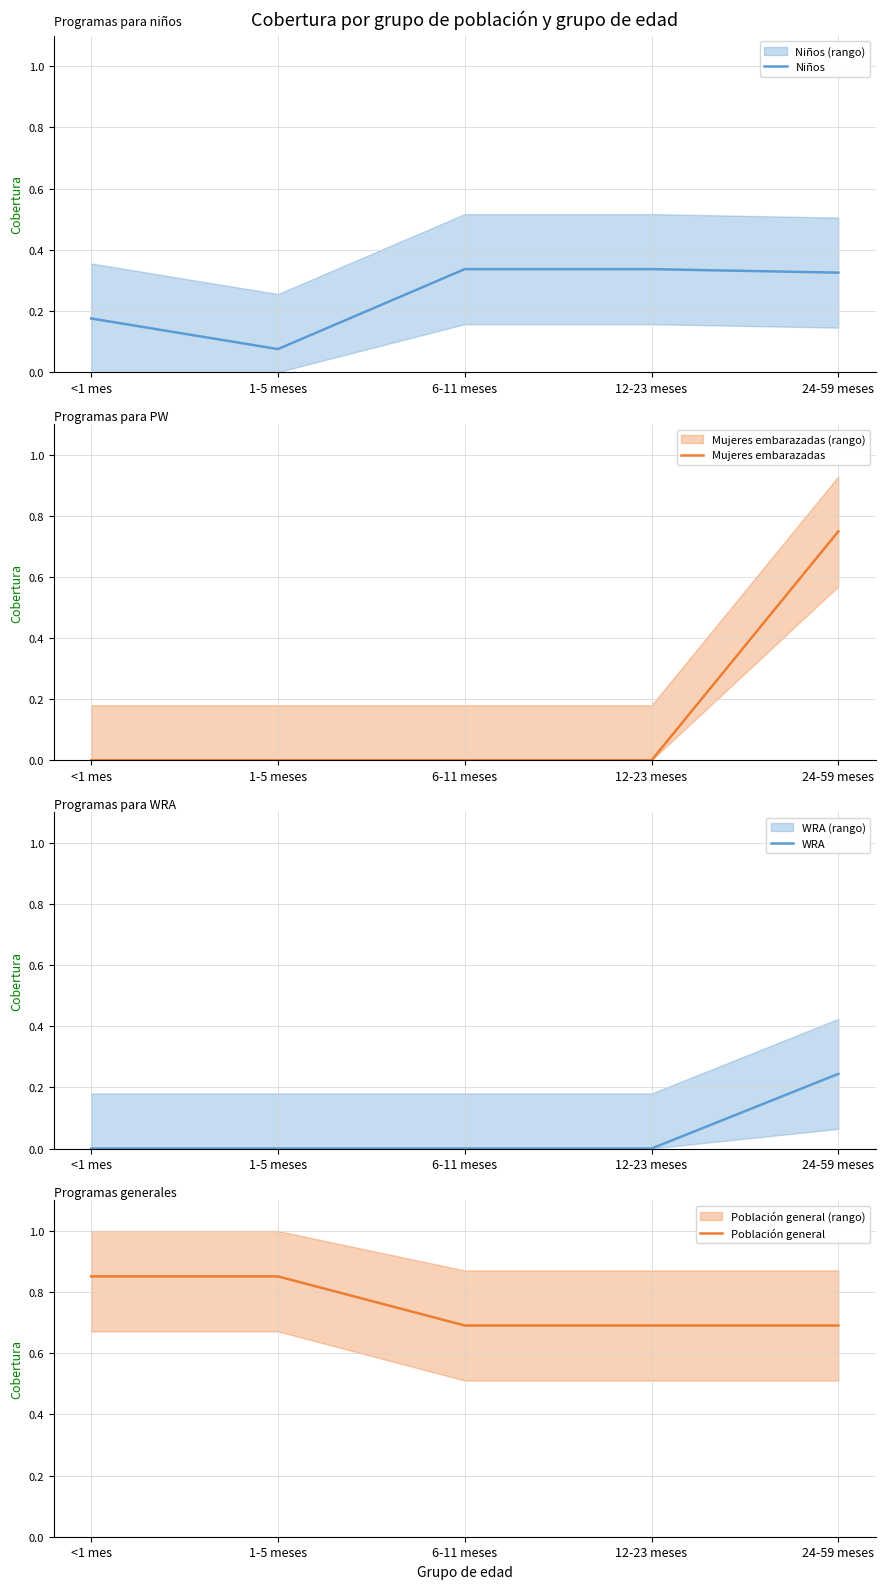

The Población general series shows 0.2 at 24-59 meses. True or false?

False